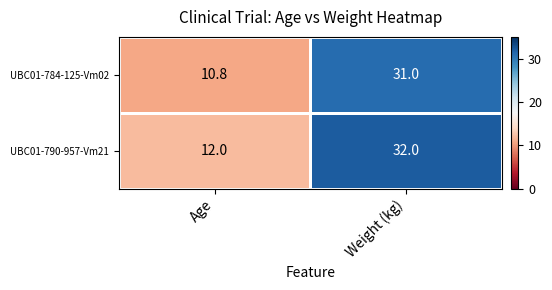

What is the approximate value of UBC01-784-125-Vm02 at Weight (kg)?

31.0